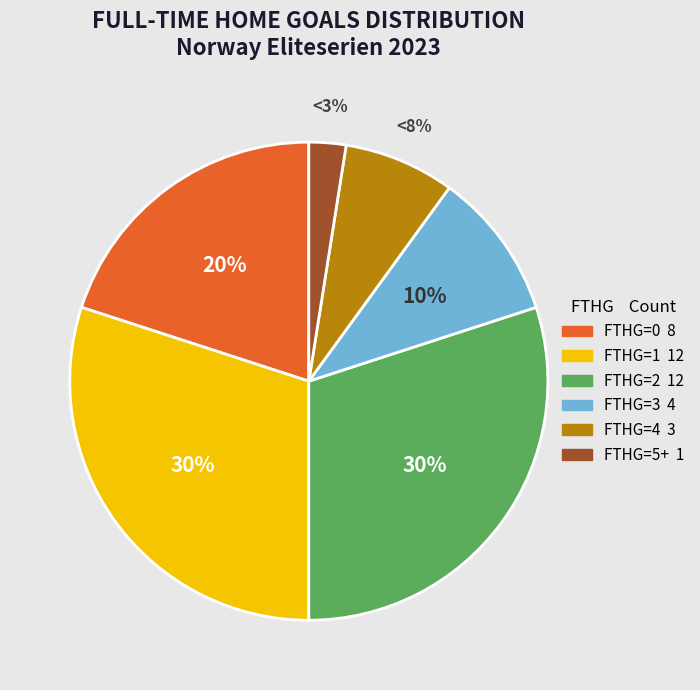

To the nearest percent, what is the average slice percentage?

17%